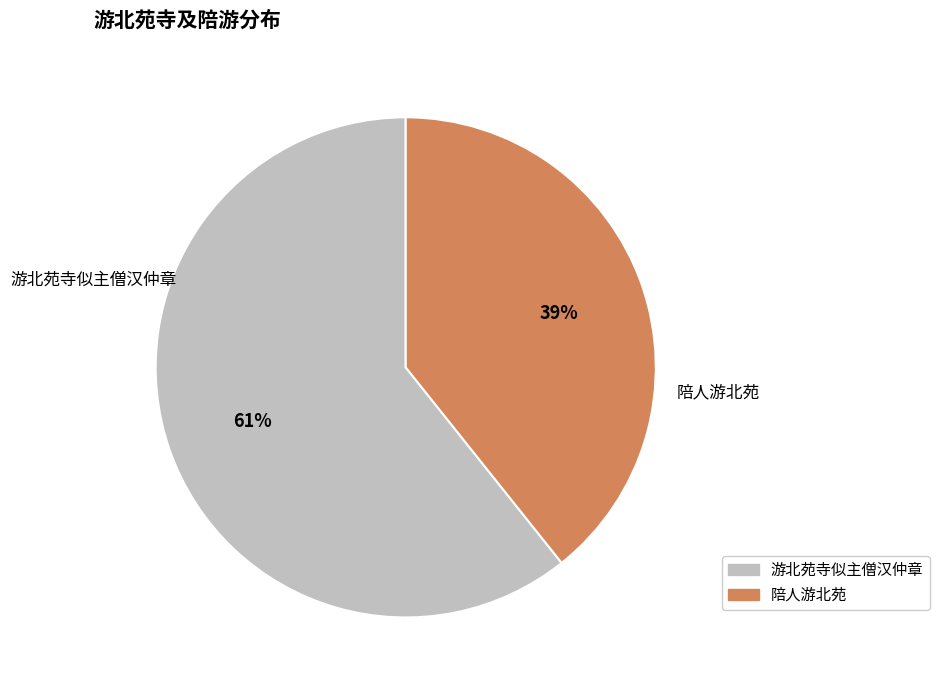

Is there a majority slice in this chart?

Yes